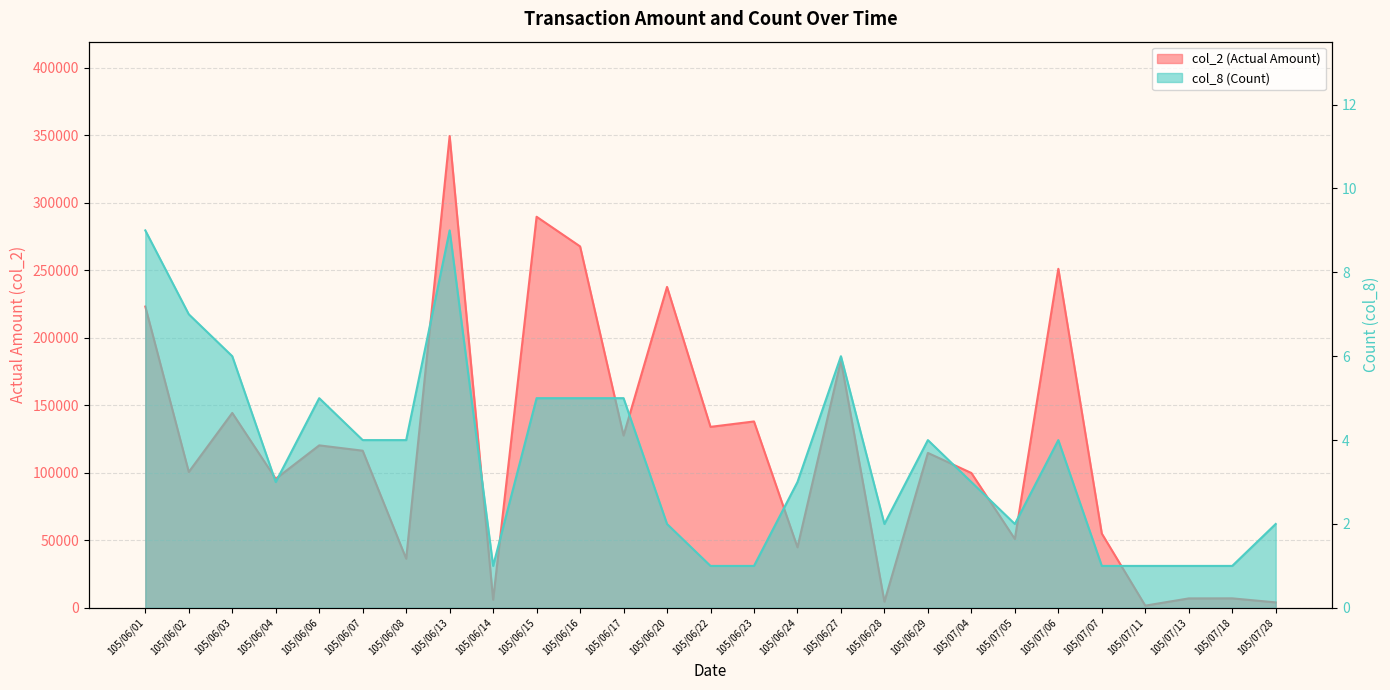

What is the total value across all series at 105/07/07?

55001